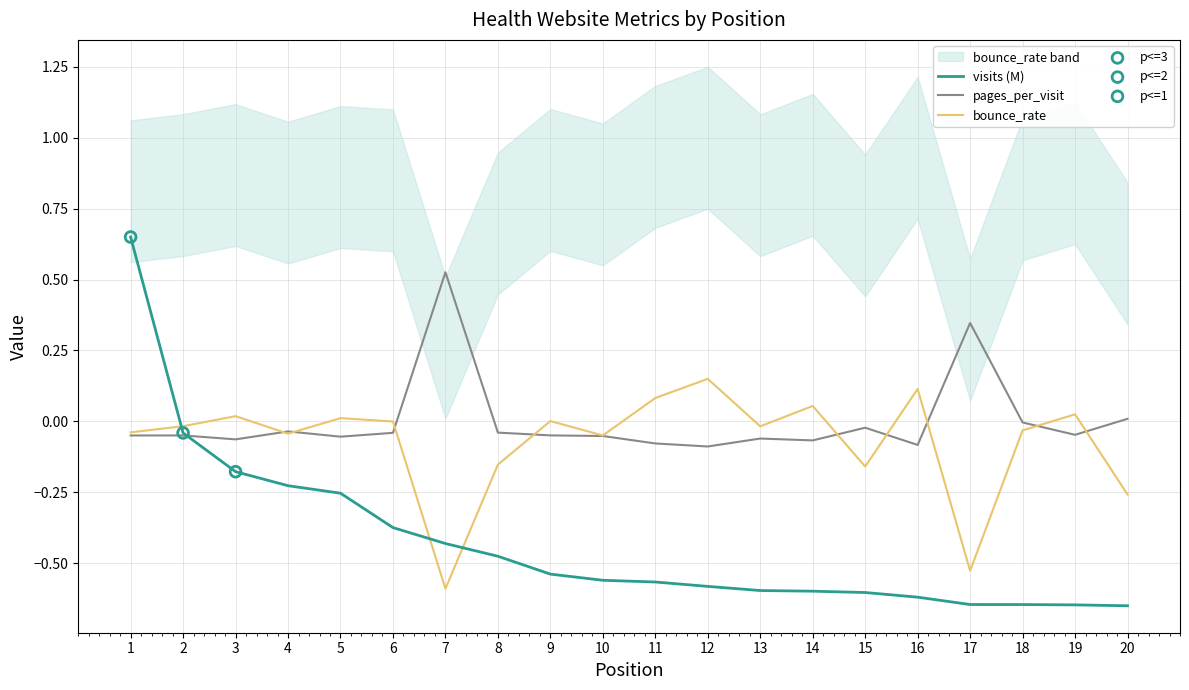

Which series has the largest total across all categories?

pages_per_visit